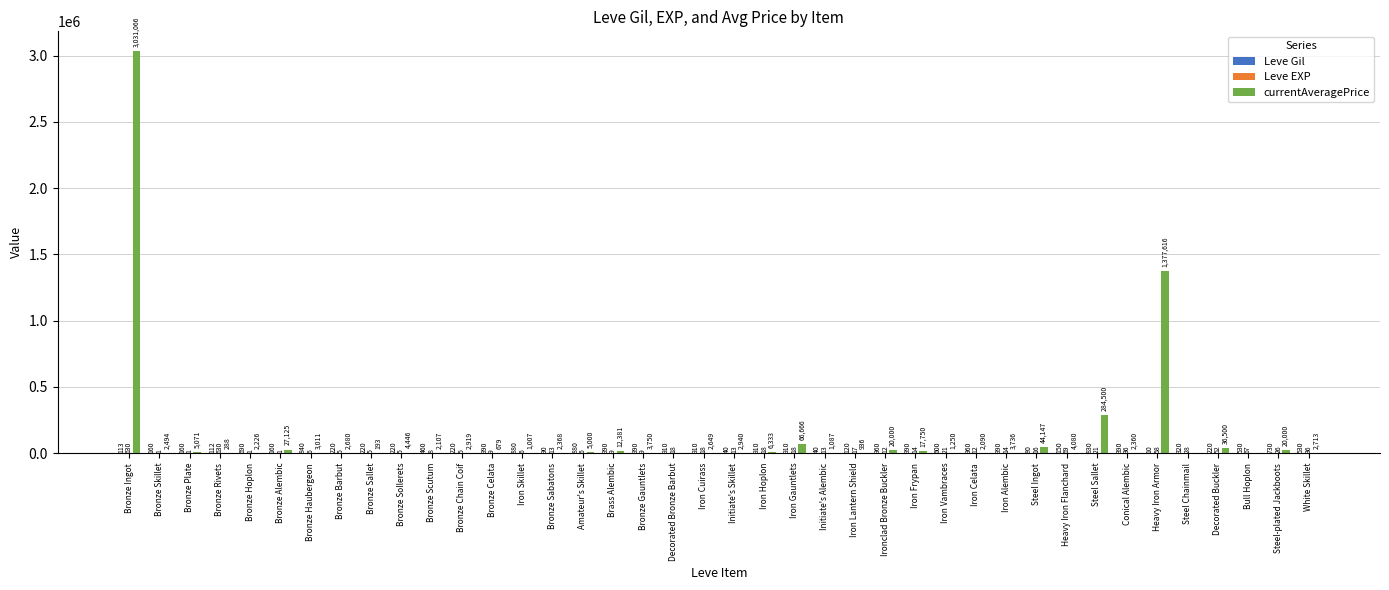

Which series changed the most between Amateur's Skillet and Steel Sallet?

currentAveragePrice